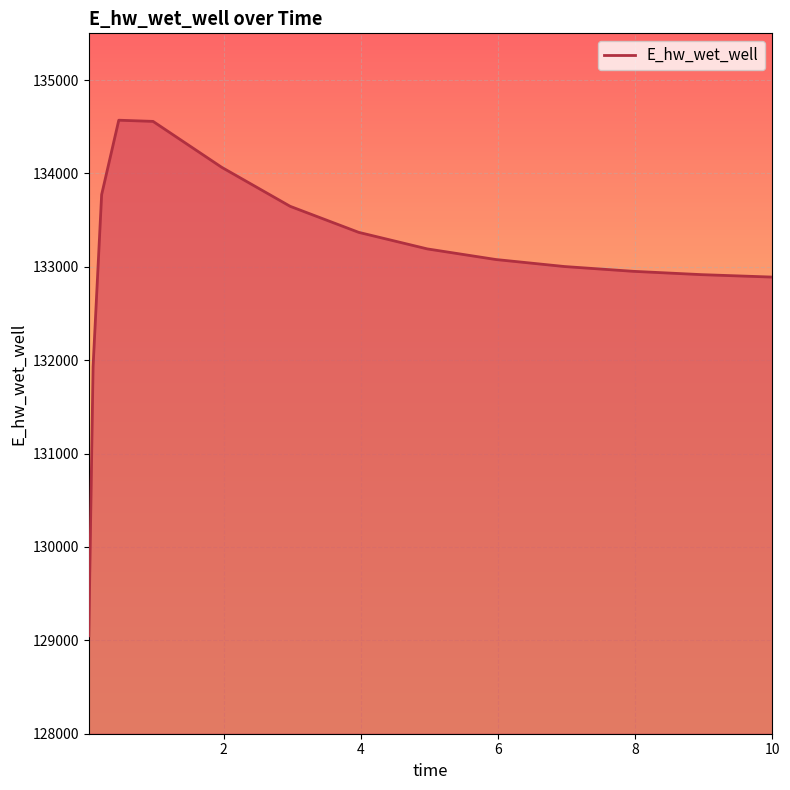

What is the minimum value shown in the chart?

129048.6